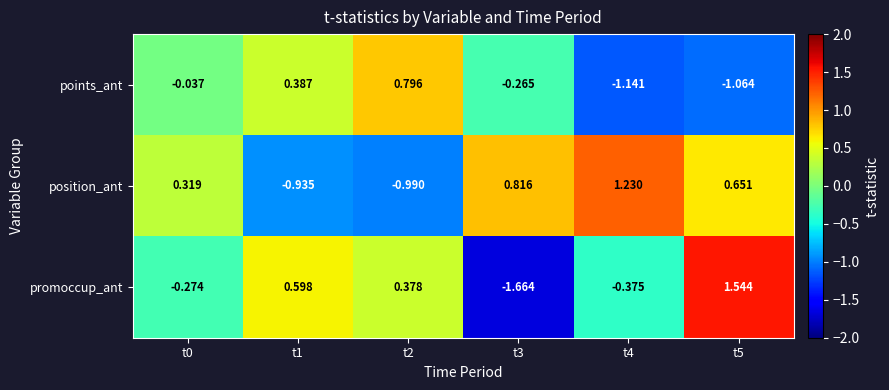

List the series in order of their overall mean, lowest first.

points_ant, promoccup_ant, position_ant